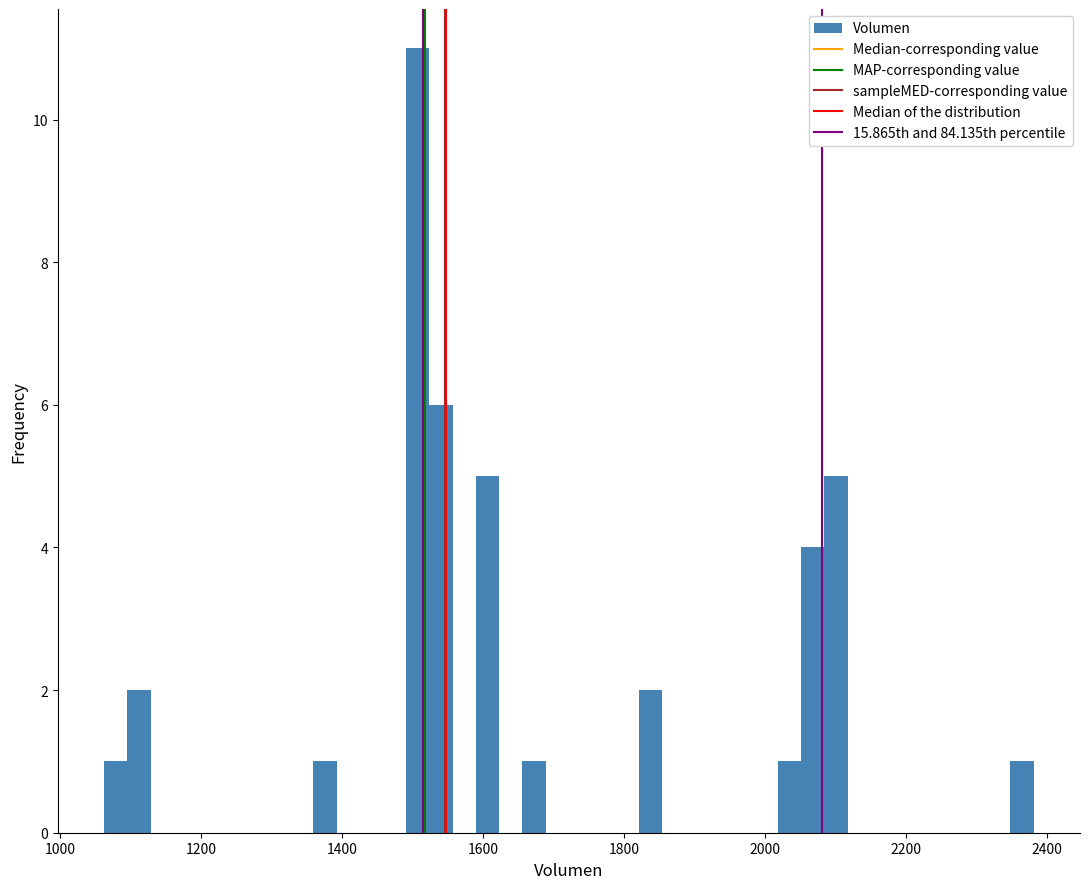

Read against the x-axis, roughly where is the centre of the tallest bar?

1500